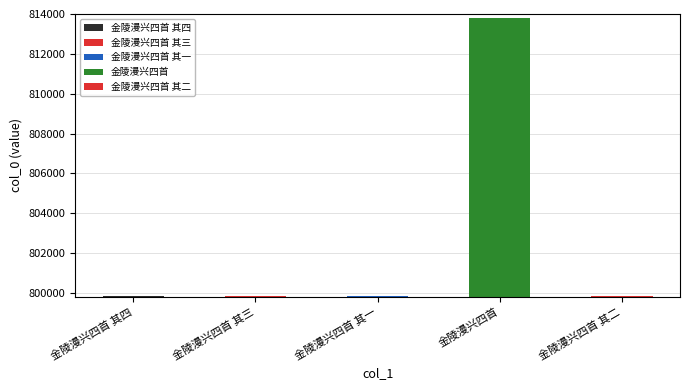

Rank the categories by value from highest to lowest.

金陵漫兴四首, 金陵漫兴四首 其四, 金陵漫兴四首 其三, 金陵漫兴四首 其二, 金陵漫兴四首 其一